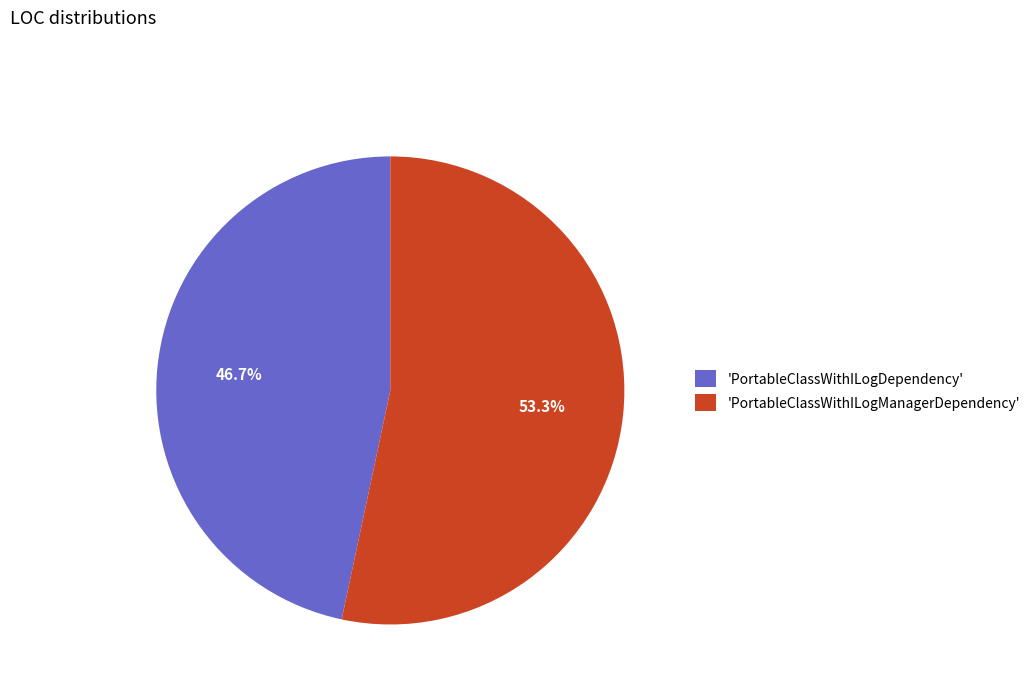

How many segments does this pie chart have?

2